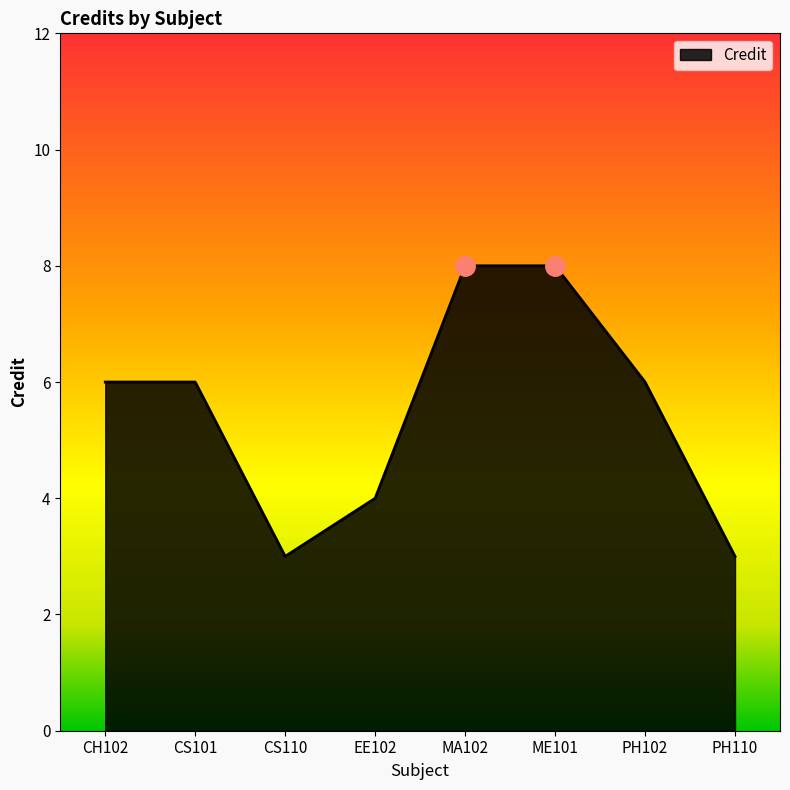

At which category does the data reach its first local valley?

CS110